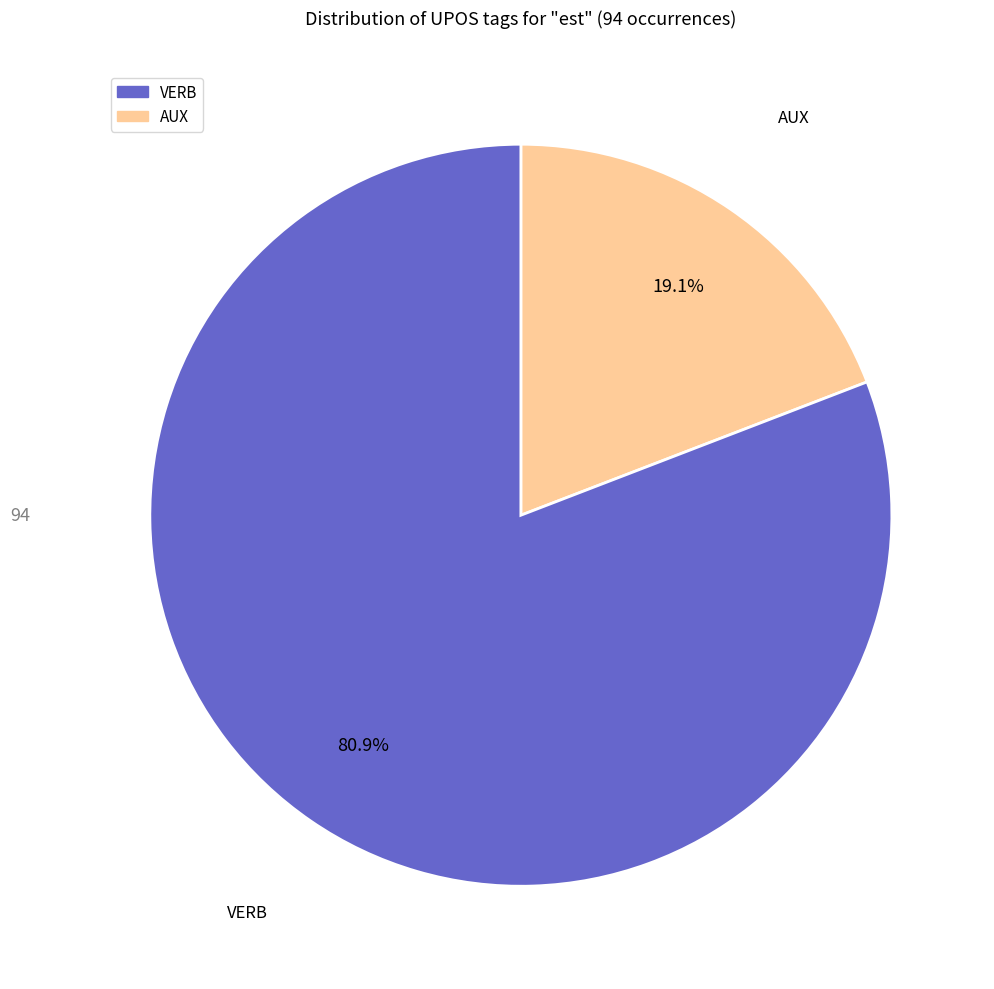

To the nearest percent, what is the difference between the largest and smallest slice percentages?

62%